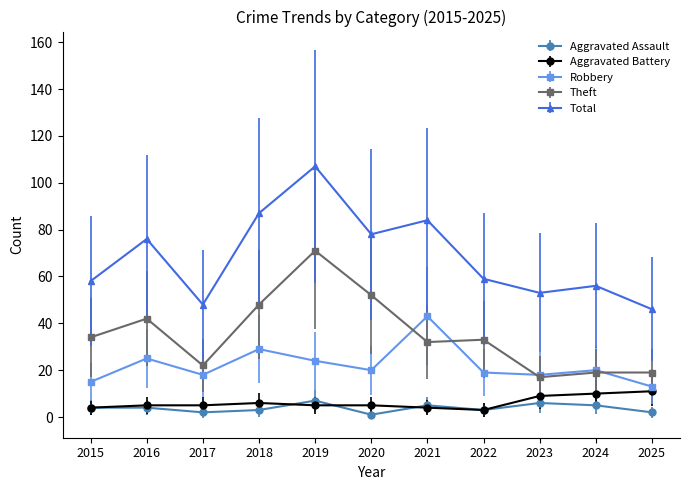

How many data points in Theft are less than 33?

5